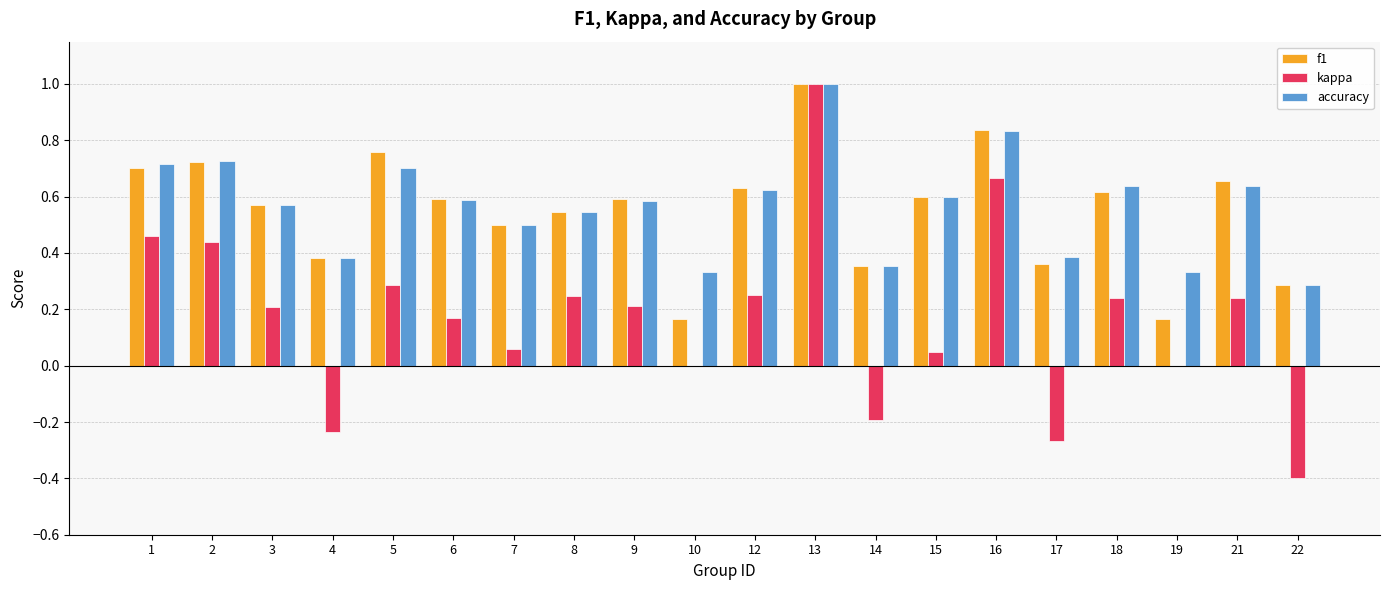

How many accuracy values are between 0 and 1?

20